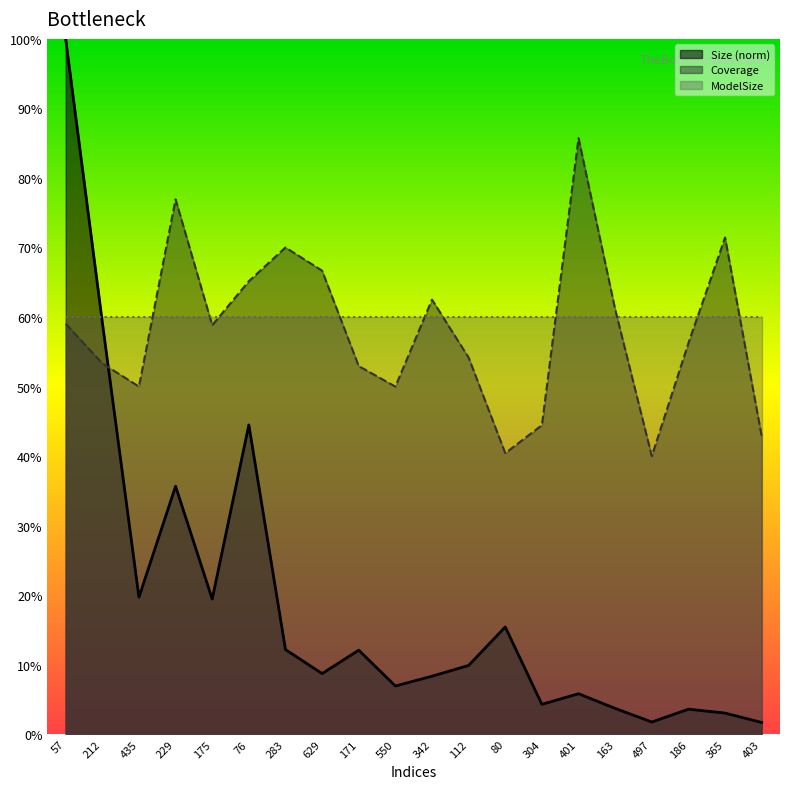

What position from the right is 212?

19